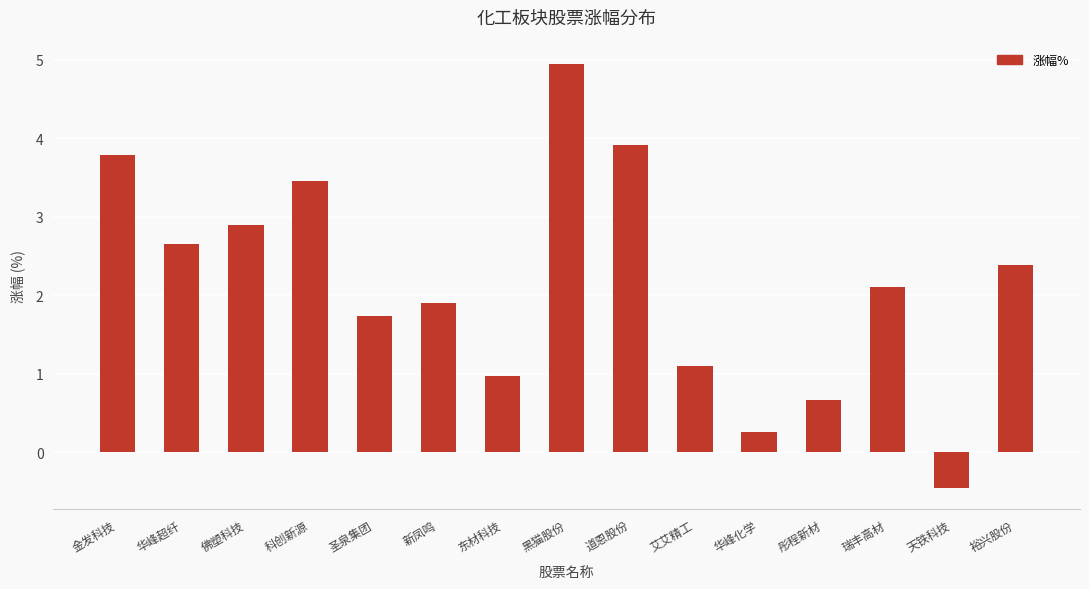

What is the change in value from 新凤鸣 to 瑞丰高材?

+0.2